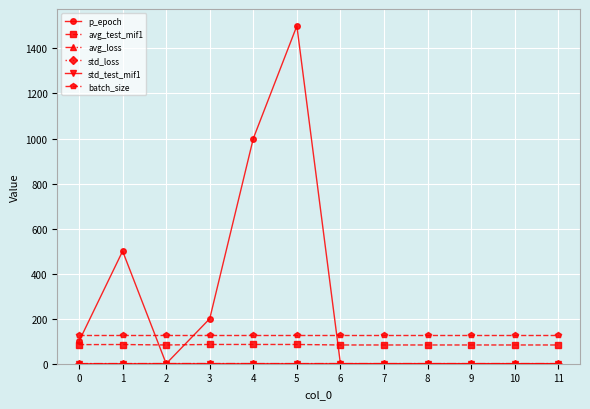

True or false: avg_test_mif1 and batch_size cross at least once.

False